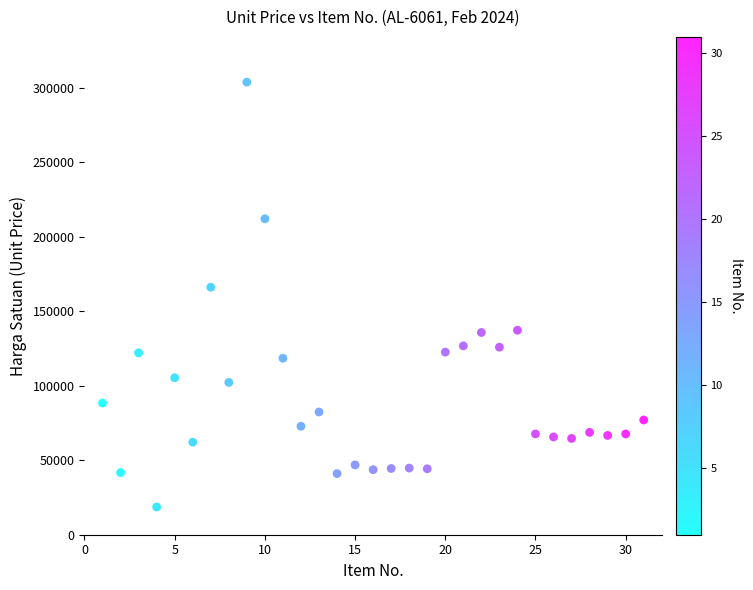

What Y value in the scatter plot is closest to 161115?

166027.8